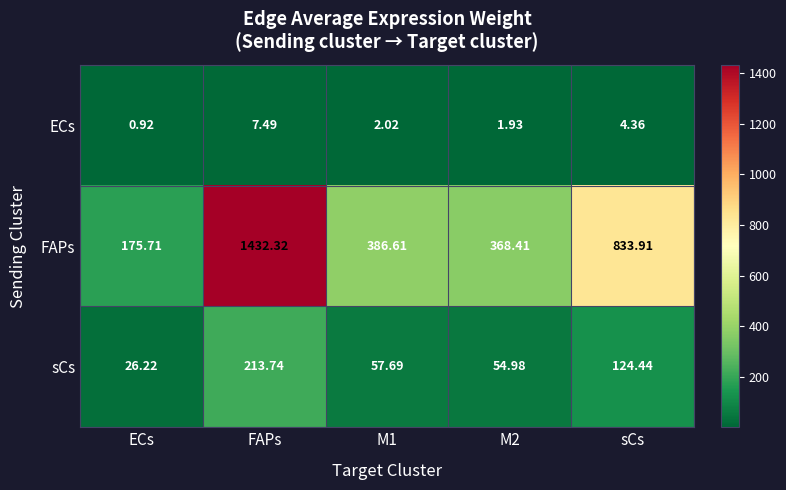

At which label does ECs first exceed 2?

FAPs